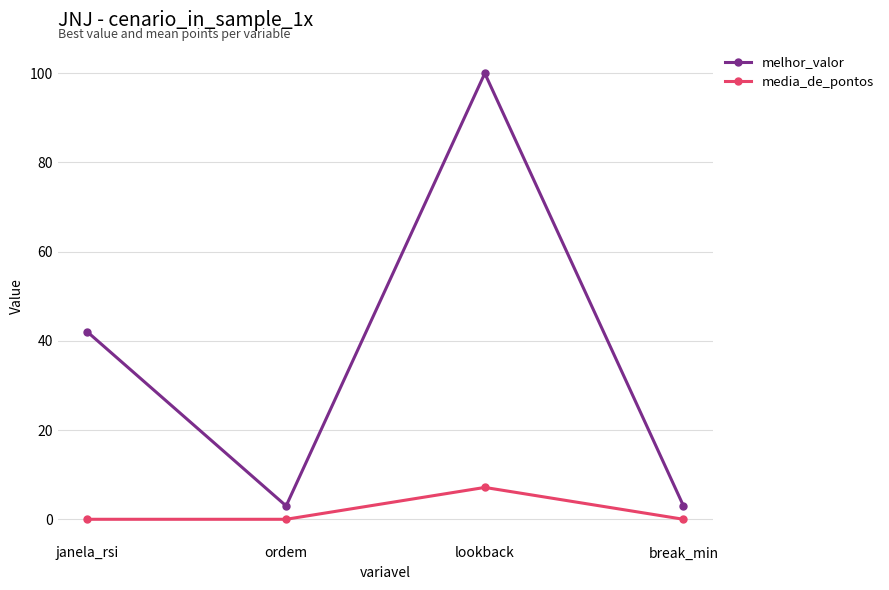

Where is the first local maximum for media_de_pontos?

lookback